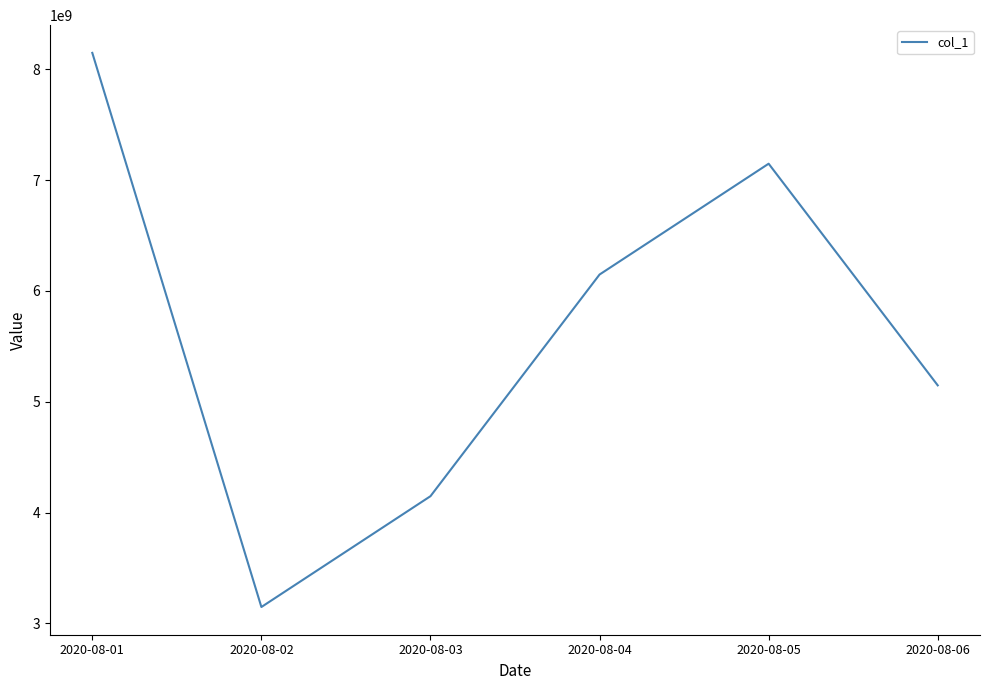

Where is the first local maximum?

2020-08-05